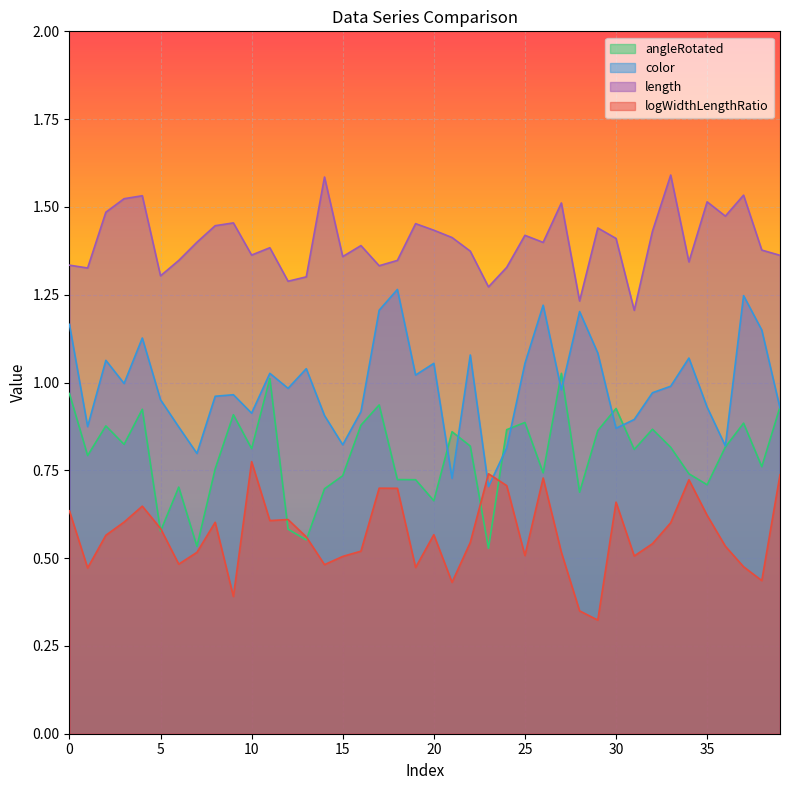

At 18, list the series in order from largest to smallest.

length, color, angleRotated, logWidthLengthRatio